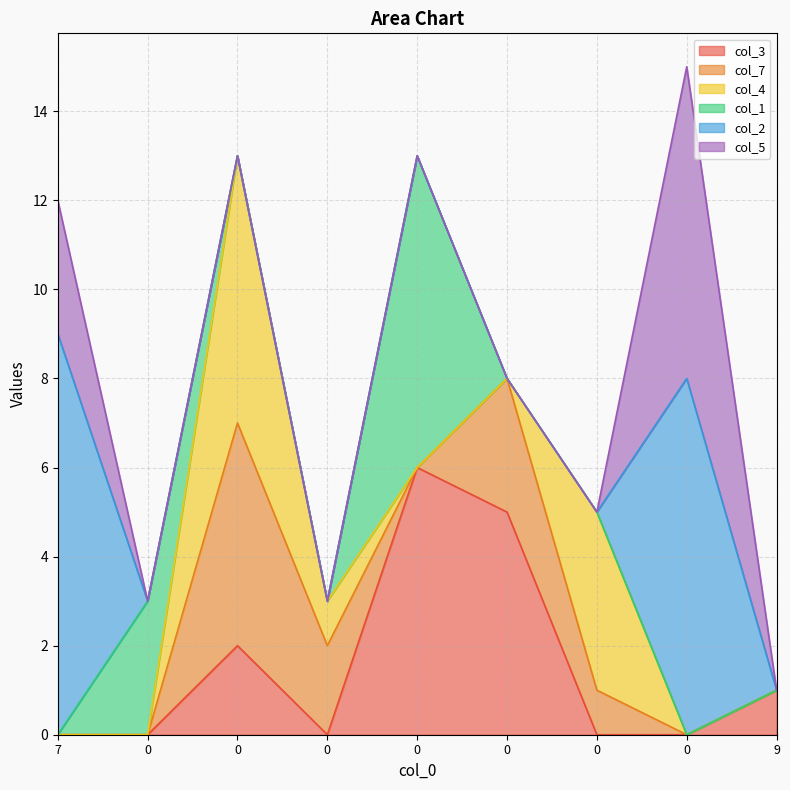

Does the chart display data point markers on the line(s)?

No